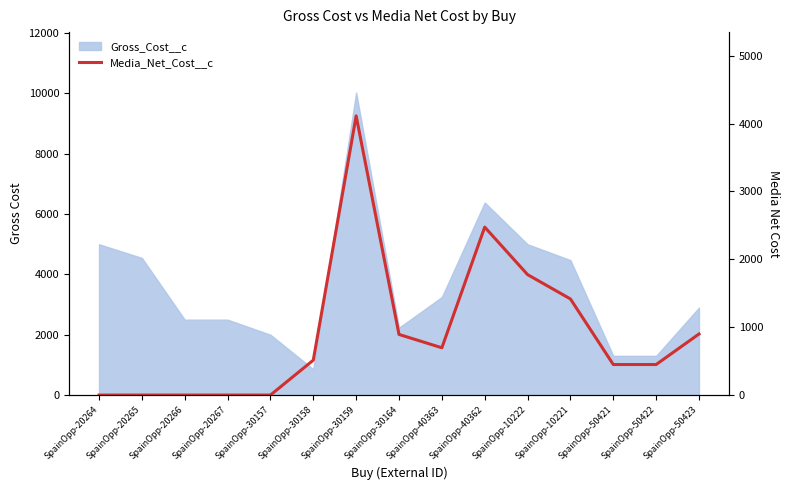

Reading left to right, transcribe all the data shown in this chart.

SpainOpp-20264=0.0	SpainOpp-20265=0.0	SpainOpp-20266=0.0	SpainOpp-20267=0.0	SpainOpp-30157=0.0	SpainOpp-30158=514.3	SpainOpp-30159=4114.3	SpainOpp-30164=893.5	SpainOpp-40363=696.7	SpainOpp-40362=2475.2	SpainOpp-10222=1775.0	SpainOpp-10221=1416.6	SpainOpp-50421=450.0	SpainOpp-50422=450.0	SpainOpp-50423=900.0